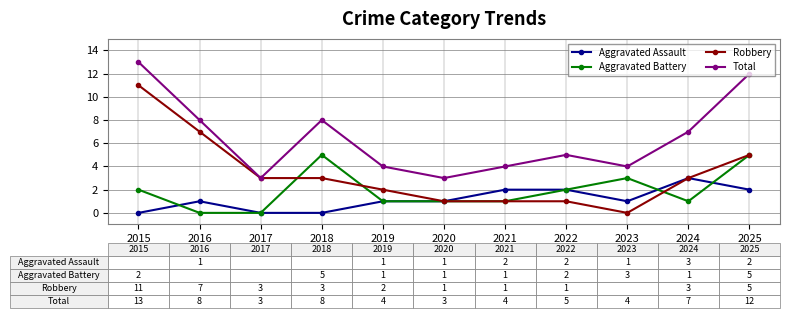

At which label does Robbery first exceed 3?

2015